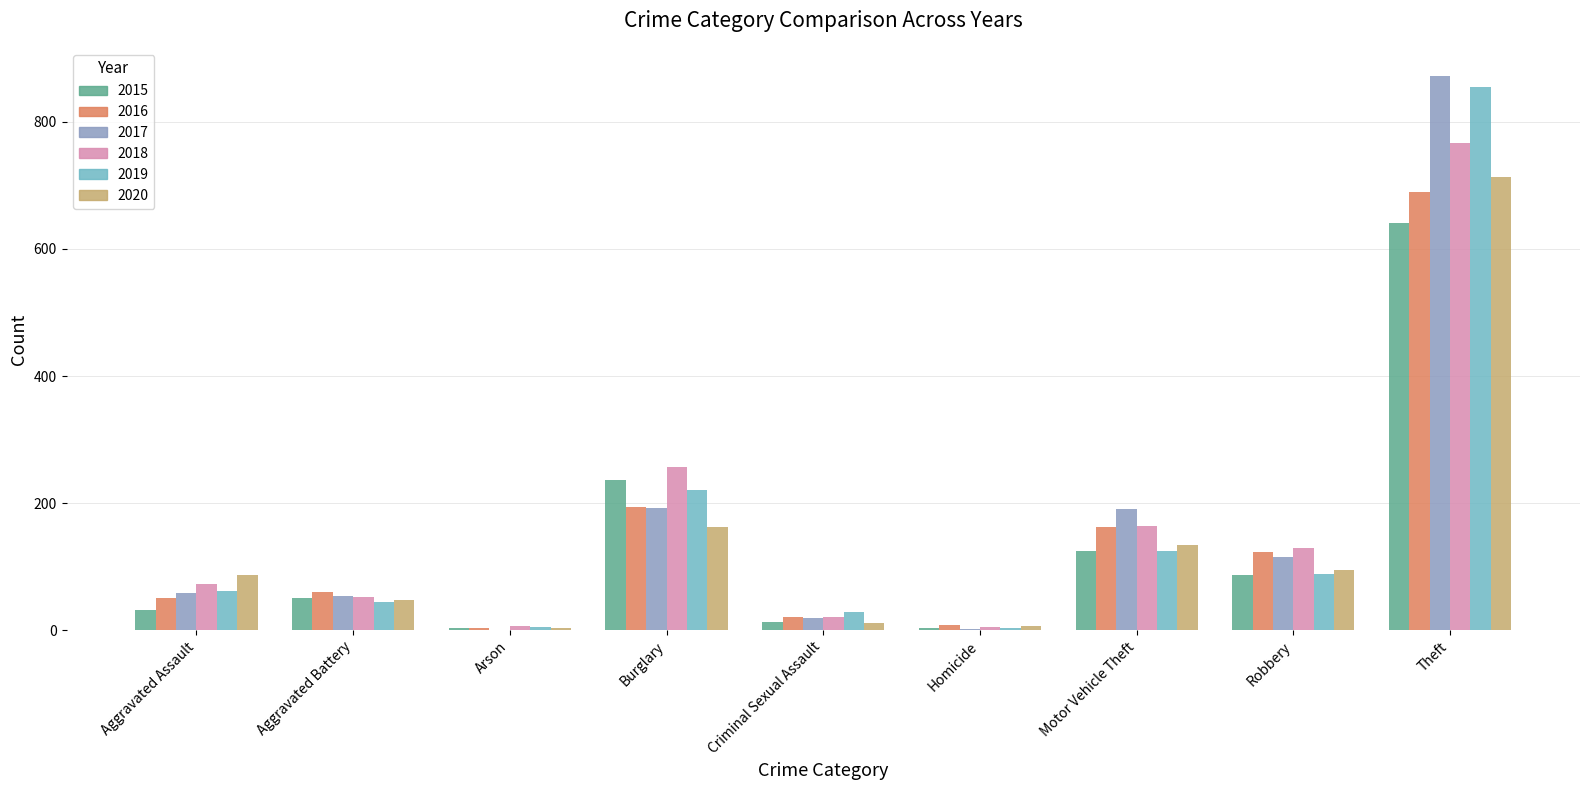

Where is 2016 nearest to the value 346?

Burglary